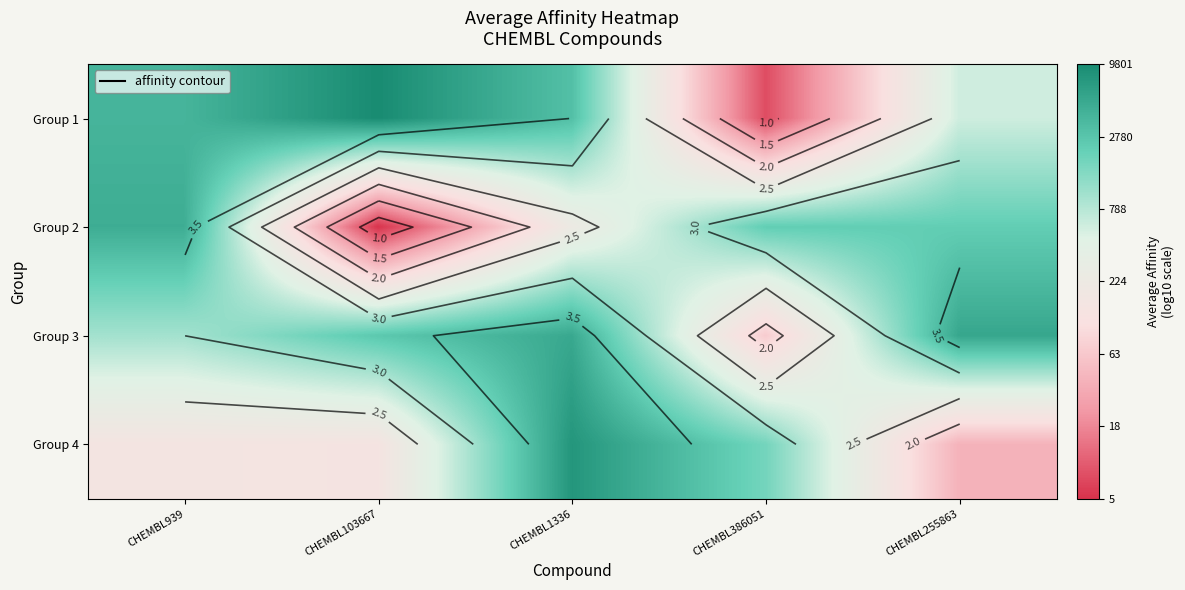

The value of Group 3 at CHEMBL939 is 3.0. True or false?

True